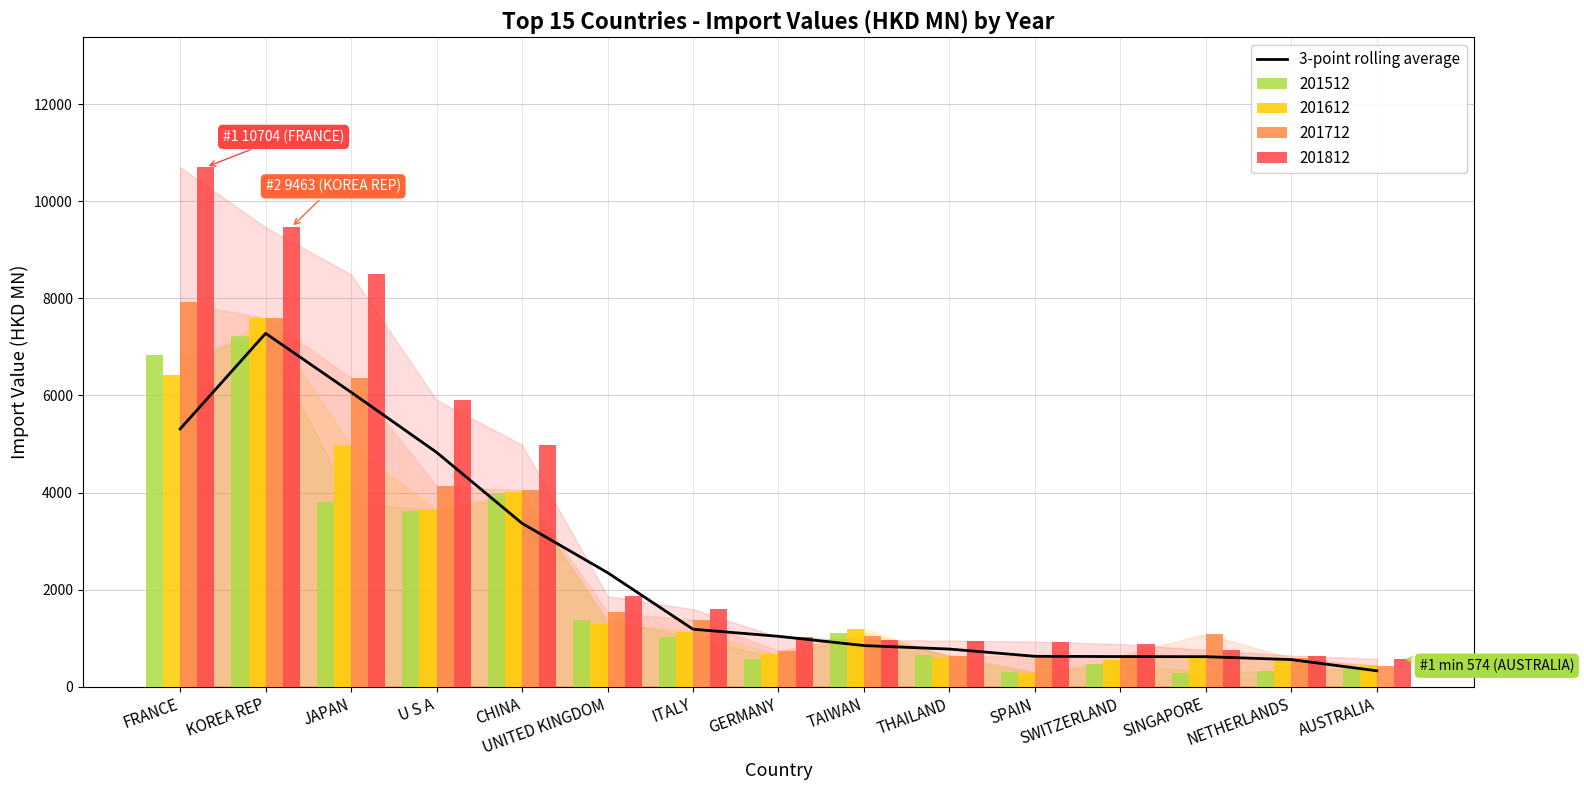

What is the difference between the second highest and second lowest values?

5507.5